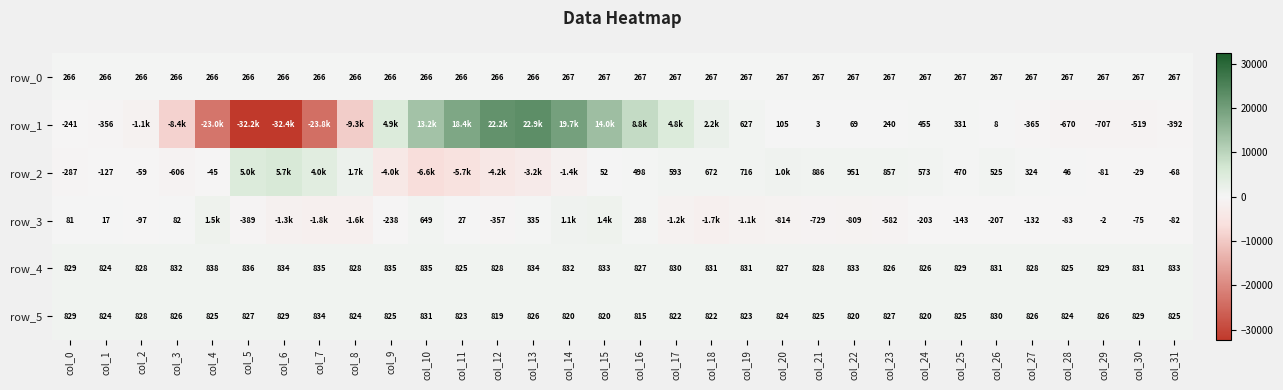

At how many categories does at least one series exceed 8226?

7